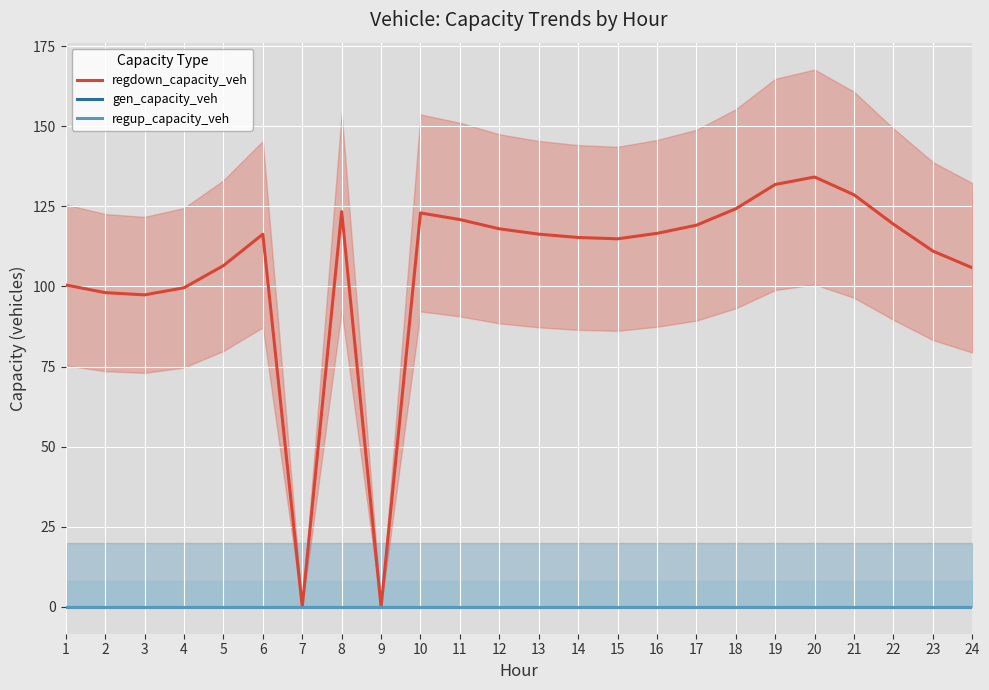

What is the sum of the regdown_capacity_veh values at 15 and 23?

225.9